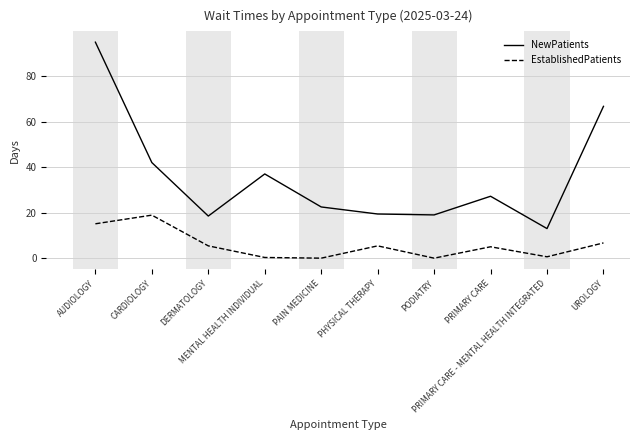

How many interior local peaks does the EstablishedPatients series have?

3